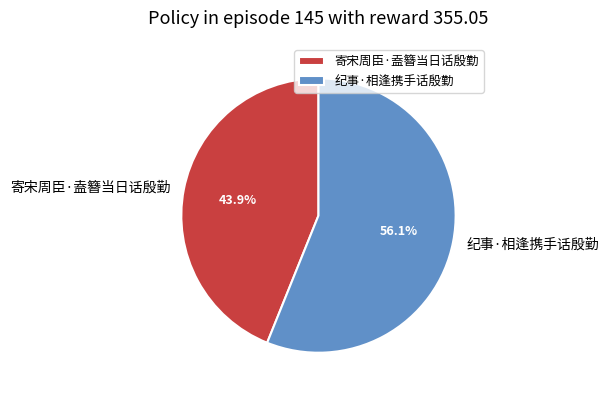

To the nearest percent, what is the difference between the 纪事·相逢携手话殷勤 and 寄宋周臣·盍簪当日话殷勤 slice percentages?

12%